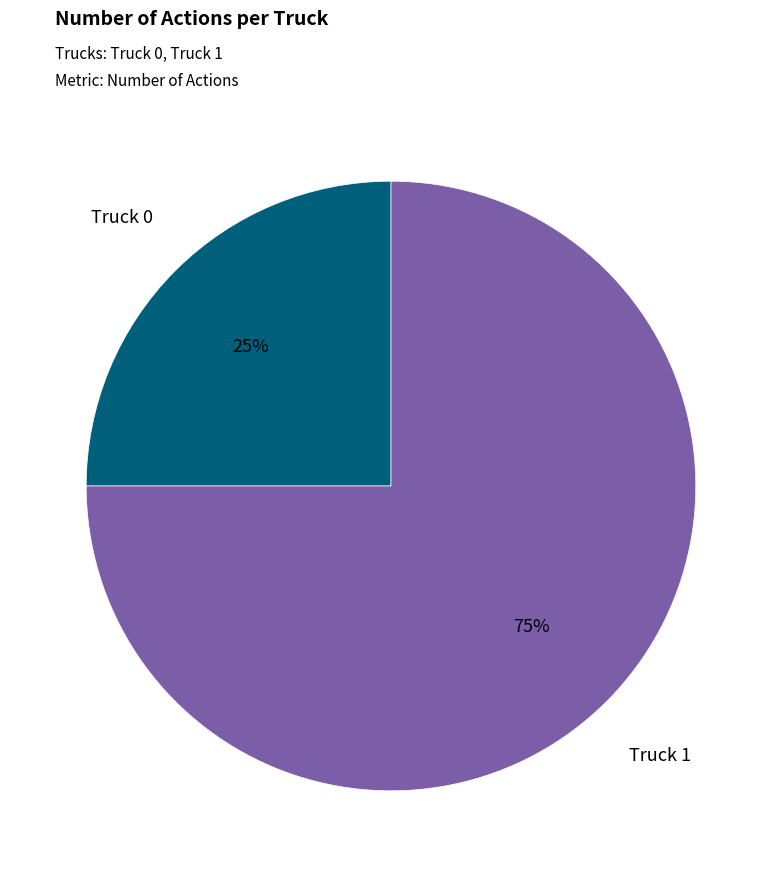

Approximately how many times larger is the value at Truck 0 compared to Truck 1?

0.3